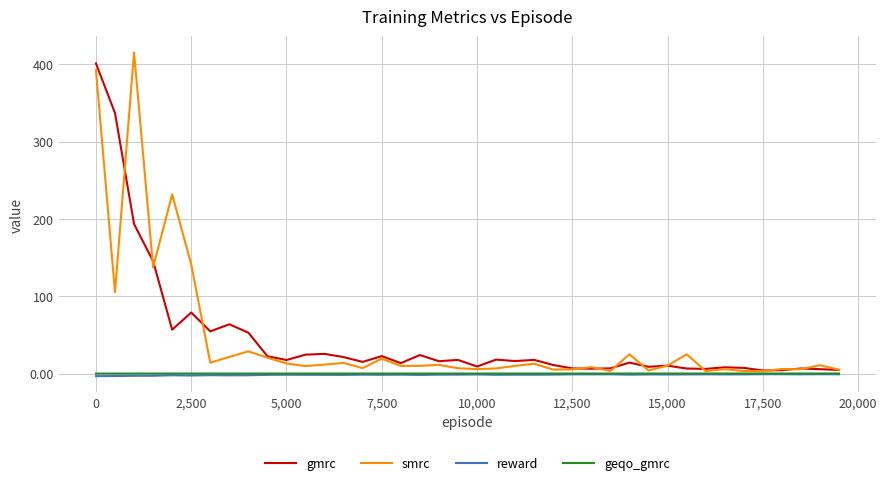

What is the highest value of the gmrc series?

401.3